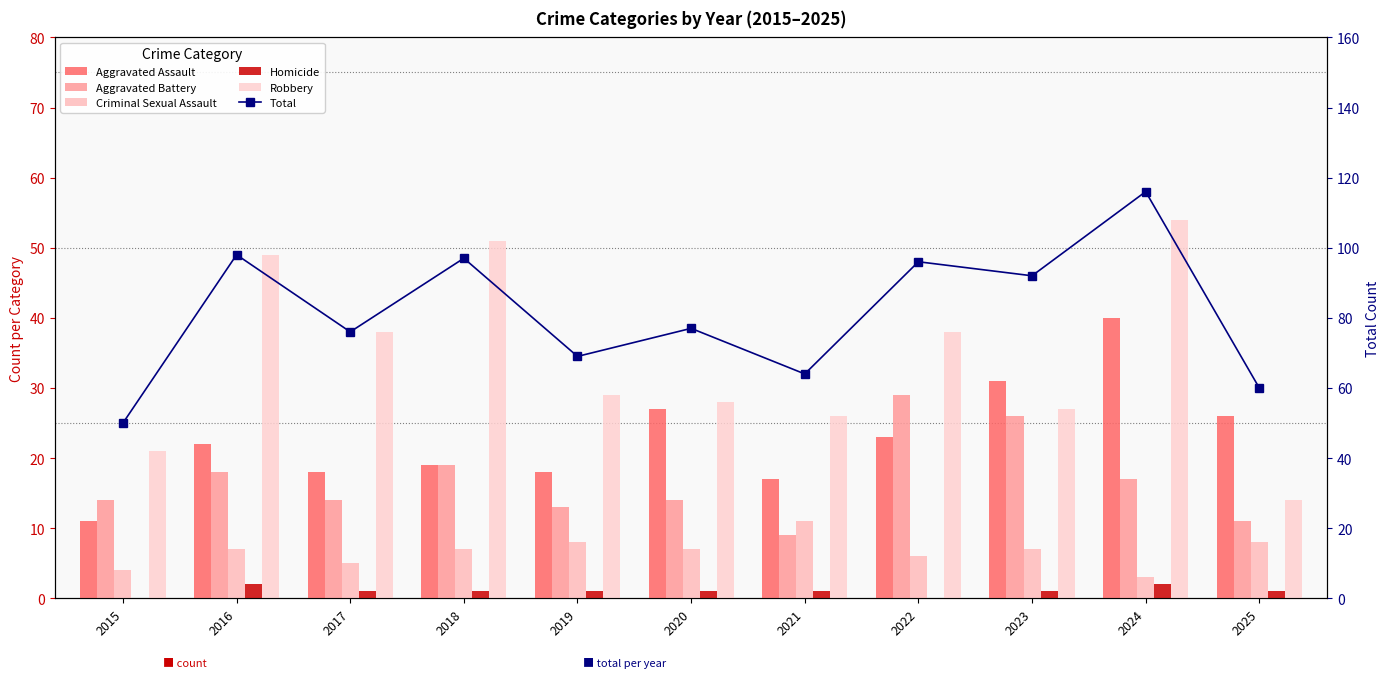

What is the value of the Aggravated Assault bar at the 2nd from the left?

22